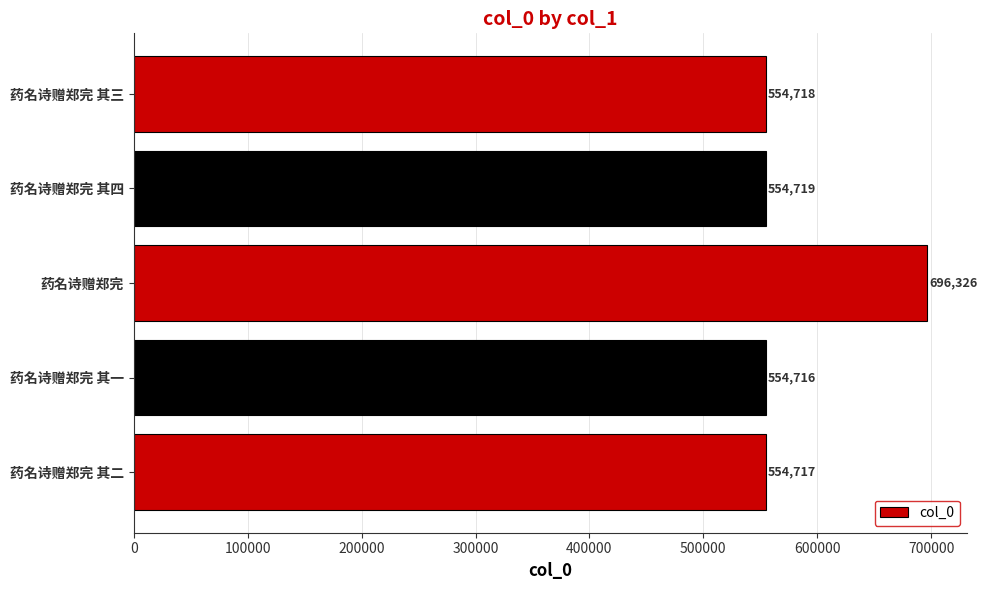

The value at 药名诗赠郑完 其三 is 554718. True or false?

True